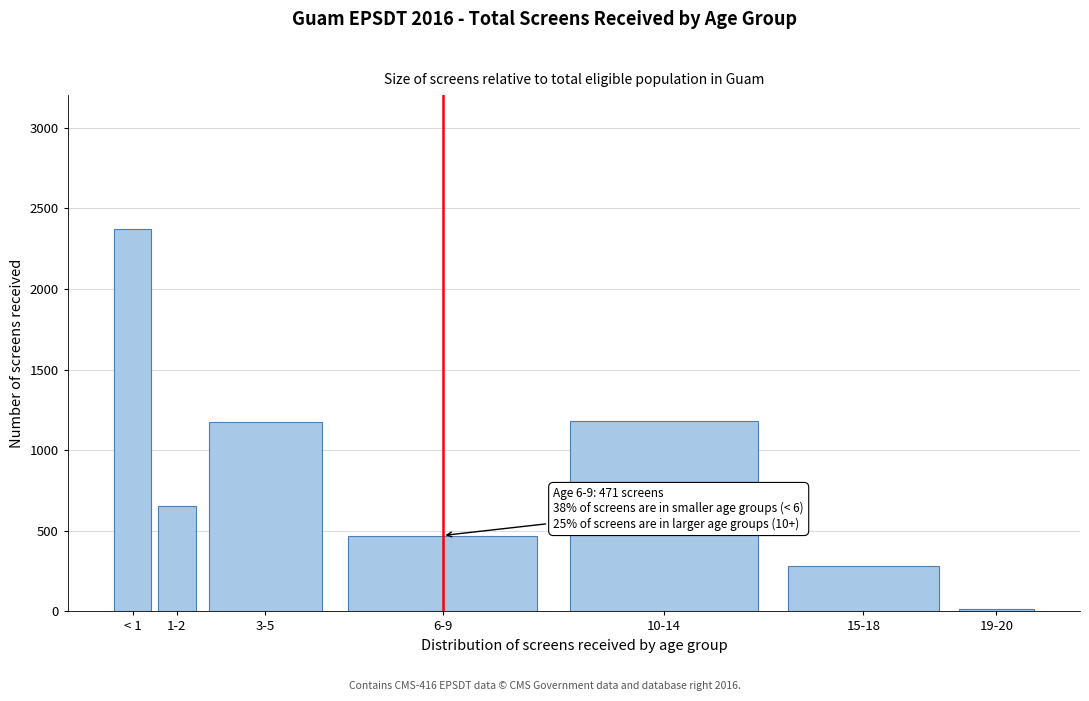

Approximately how many times larger is the value at < 1 compared to 6-9?

5.0